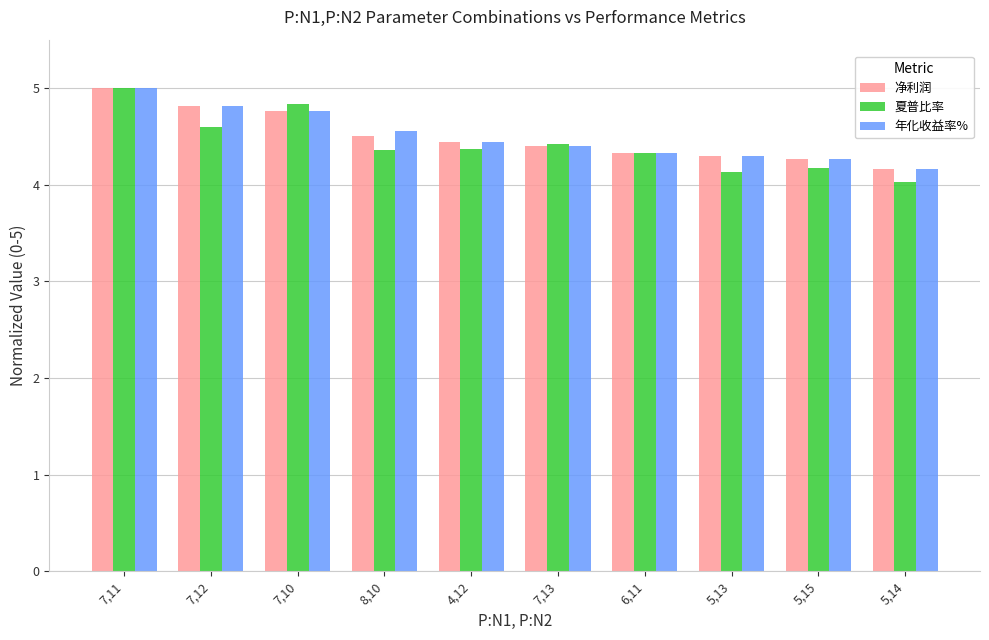

What position from the left is 6,11?

7